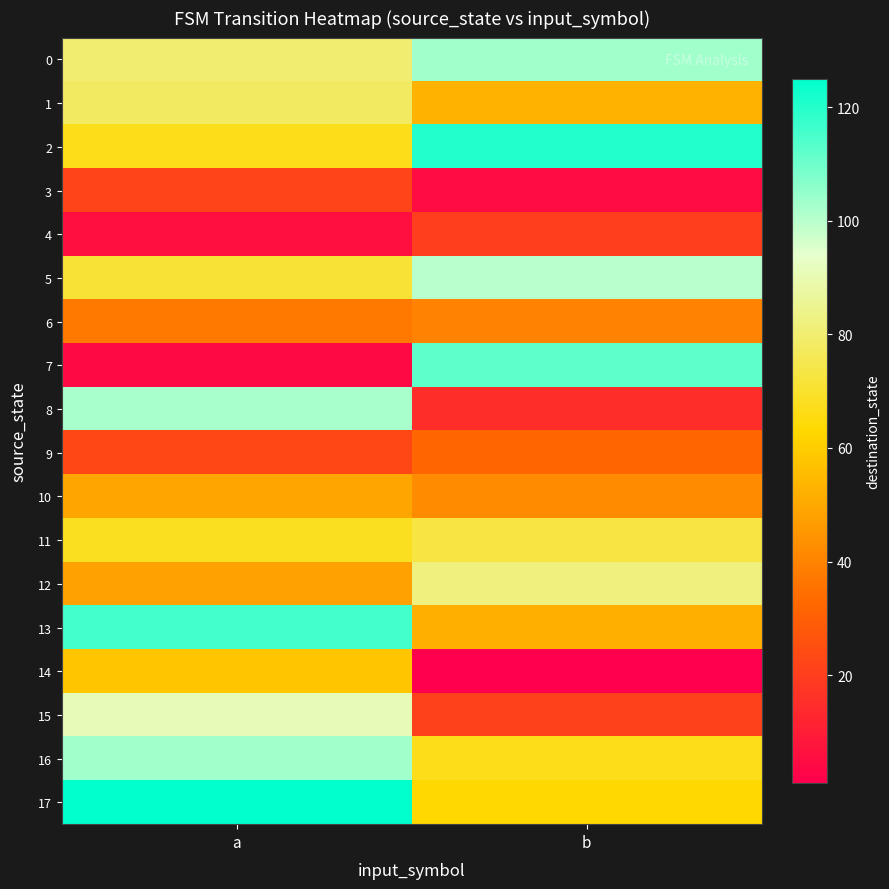

Which series has the widest spread of values?

7